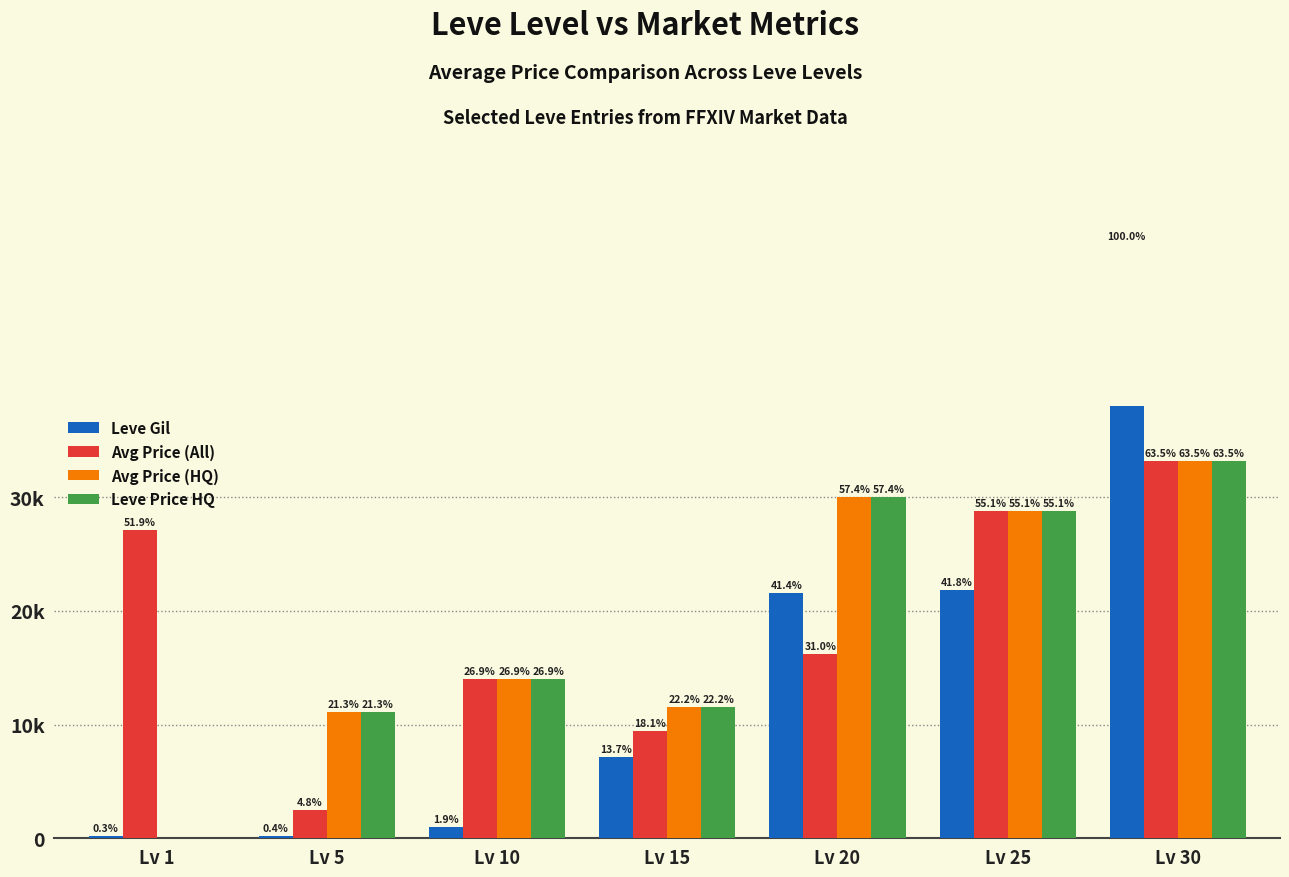

What value does the Avg Price (All) series have at Lv 5, to the nearest 100?

2500